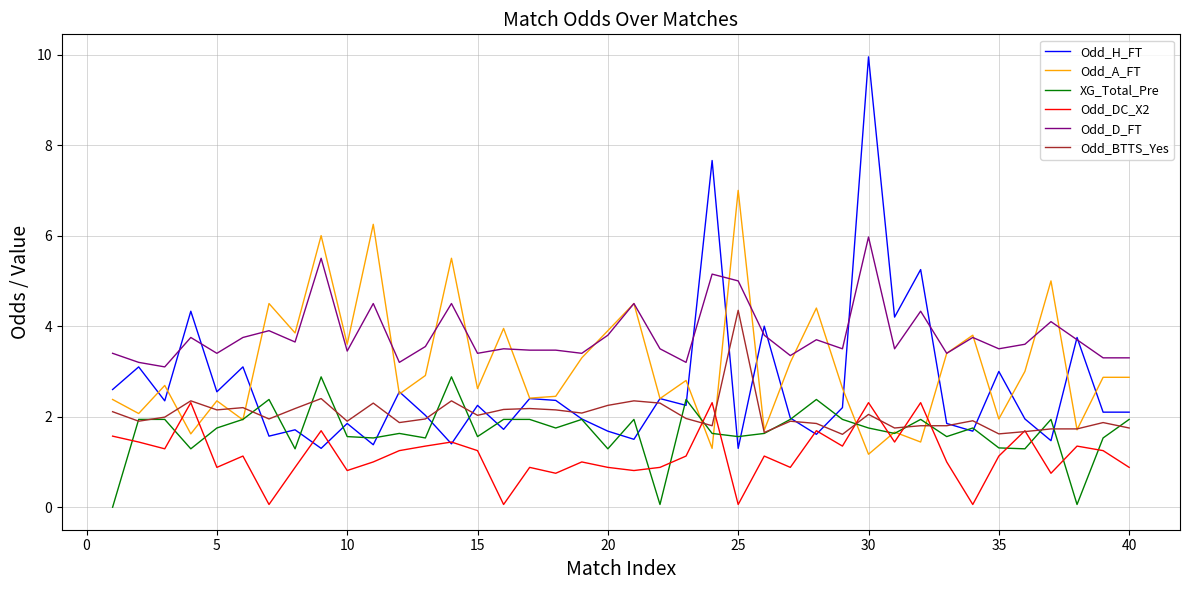

After their last crossing, which series has the higher values: Odd_BTTS_Yes or XG_Total_Pre?

XG_Total_Pre